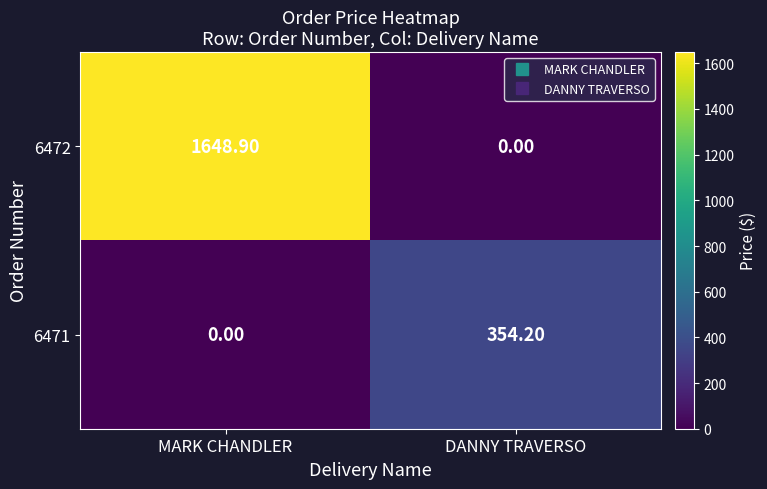

Rank the series at MARK CHANDLER from highest to lowest value.

6472, 6471